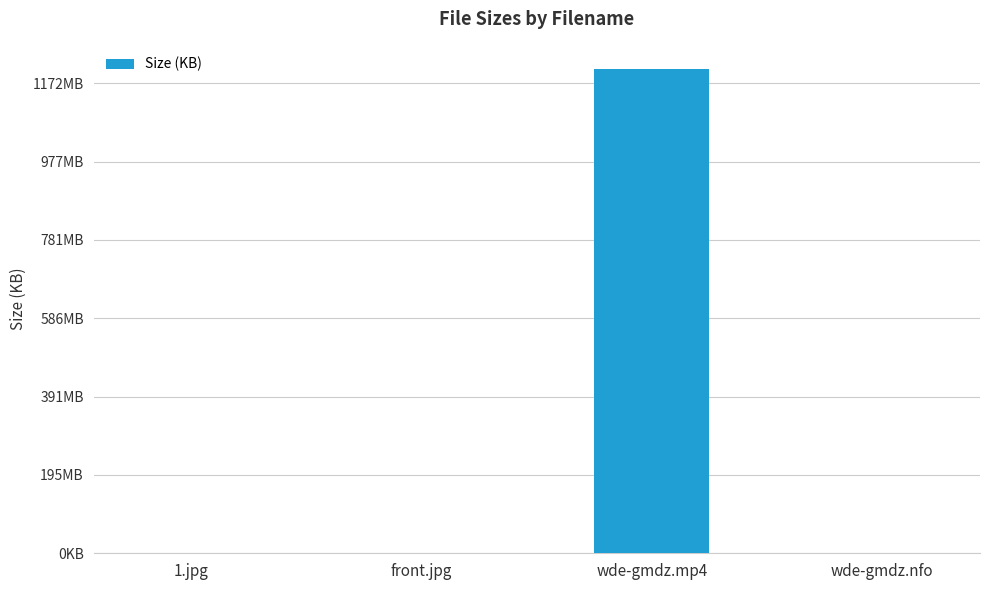

Which category has the highest value across all series?

wde-gmdz.mp4